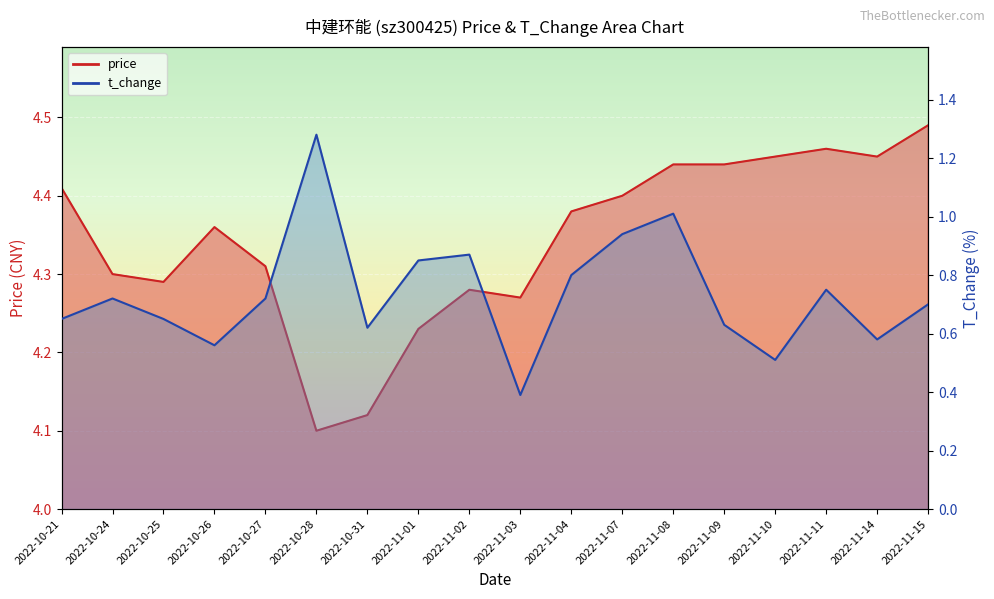

Between 2022-11-04 and 2022-11-07, which is larger?

2022-11-07